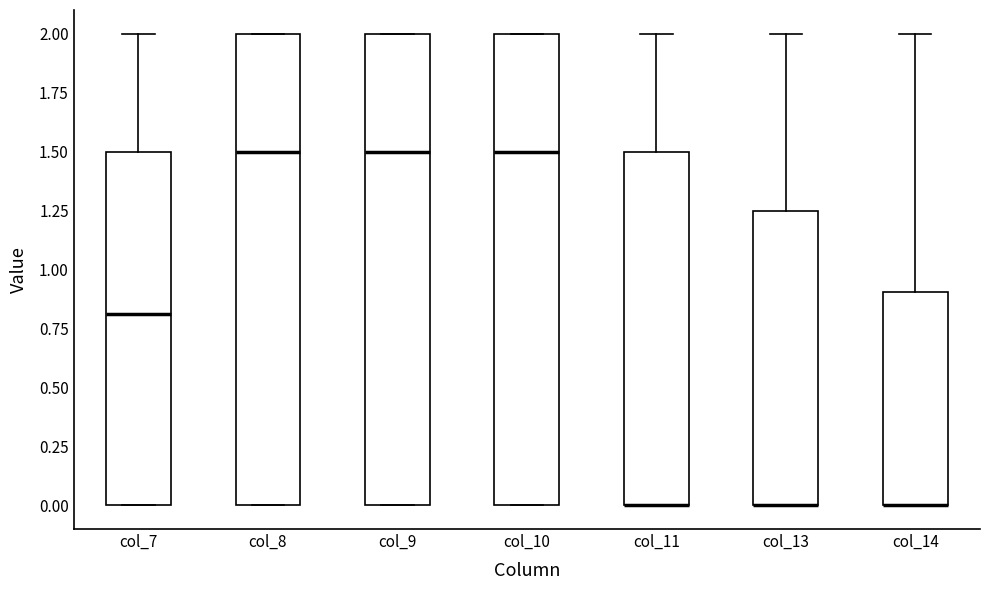

Reading left to right, transcribe this box plot: for each box, give where its median line is, the range the box spans, and where its two whiskers end, as read against the y-axis. The values are not printed on the chart, so give them approximately, as read against the axis.

col_7: median 0.80, box 0.00 to 1.50, whiskers 0.00 to 2.00
col_8: median 1.50, box 0.00 to 2.00, whiskers 0.00 to 2.00
col_9: median 1.50, box 0.00 to 2.00, whiskers 0.00 to 2.00
col_10: median 1.50, box 0.00 to 2.00, whiskers 0.00 to 2.00
col_11: median 0.00 (drawn on the box's lower edge), box 0.00 to 1.50, whiskers 0.00 to 2.00
col_13: median 0.00 (drawn on the box's lower edge), box 0.00 to 1.25, whiskers 0.00 to 2.00
col_14: median 0.00 (drawn on the box's lower edge), box 0.00 to 0.90, whiskers 0.00 to 2.00